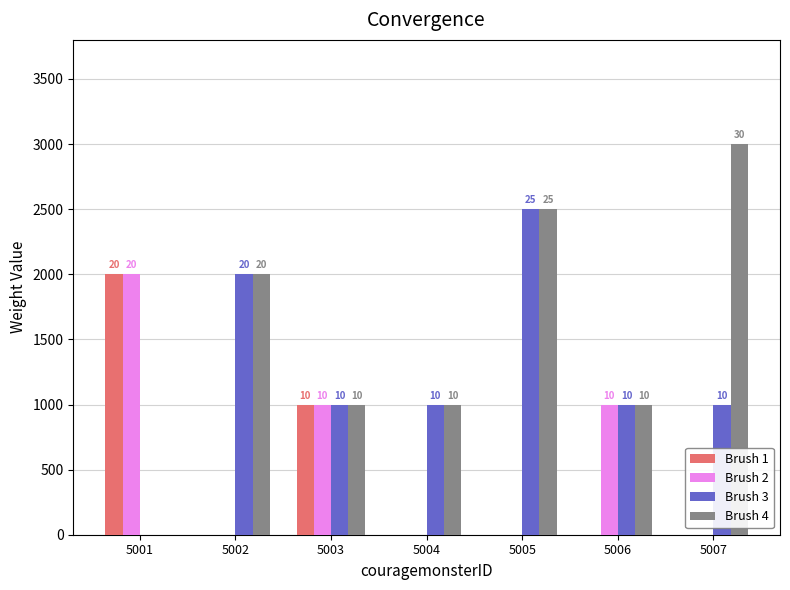

List the series in order of their peak value, highest first.

Brush 4, Brush 3, Brush 1, Brush 2